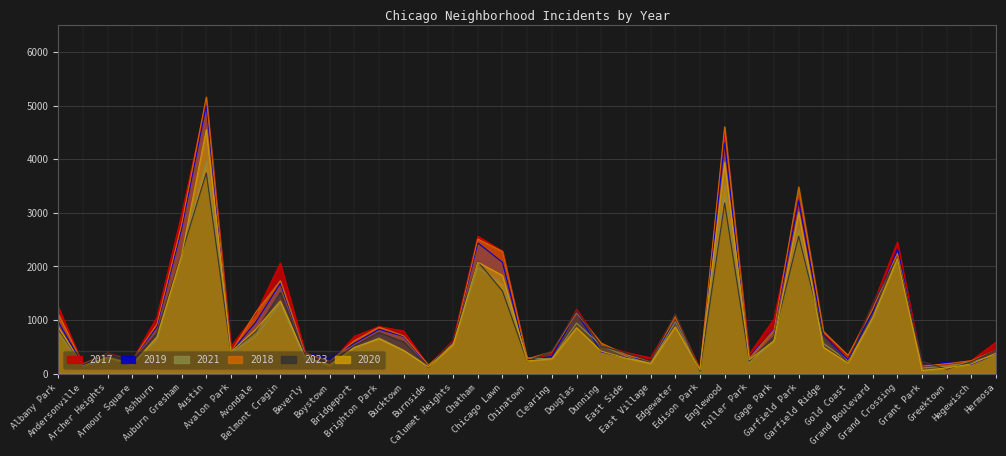

What position from the right is Ashburn?

35